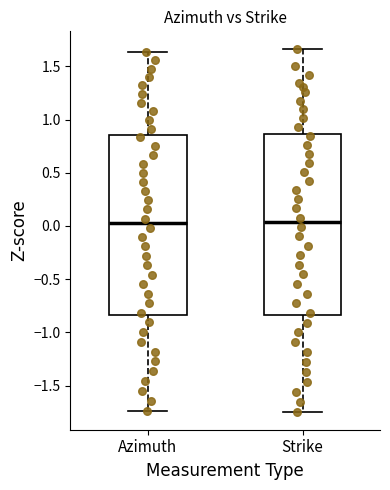

Reading left to right, read every box against the y-axis: the position of its median line, the range the box covers, and the ends of its whiskers. The values are not printed on the chart, so give them approximately, as read against the axis.

Azimuth: median 0.05, box -0.85 to 0.85, whiskers -1.75 to 1.65
Strike: median 0.05, box -0.85 to 0.85, whiskers -1.75 to 1.65